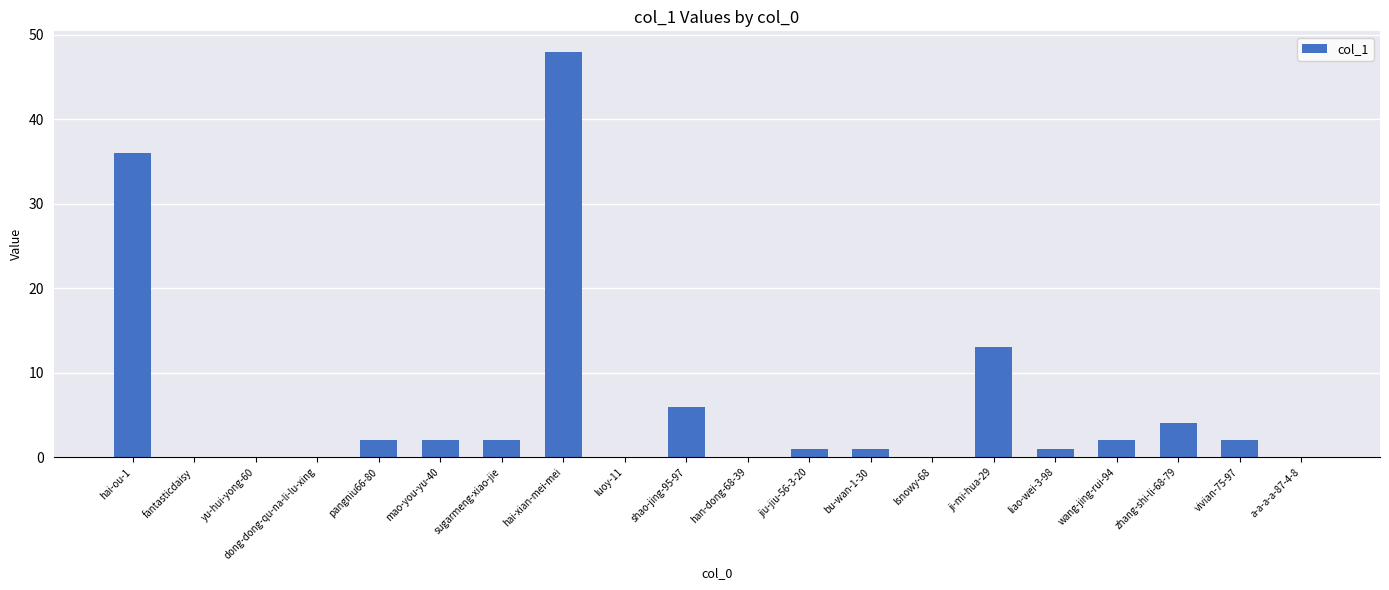

At which category does the chart reach its peak across all series?

hai-xian-mei-mei